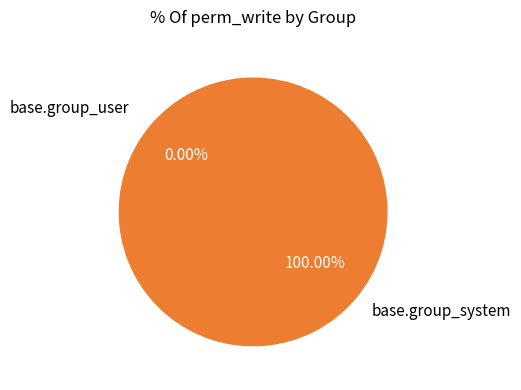

Combined, do base.group_system and base.group_user account for over 50%?

Yes